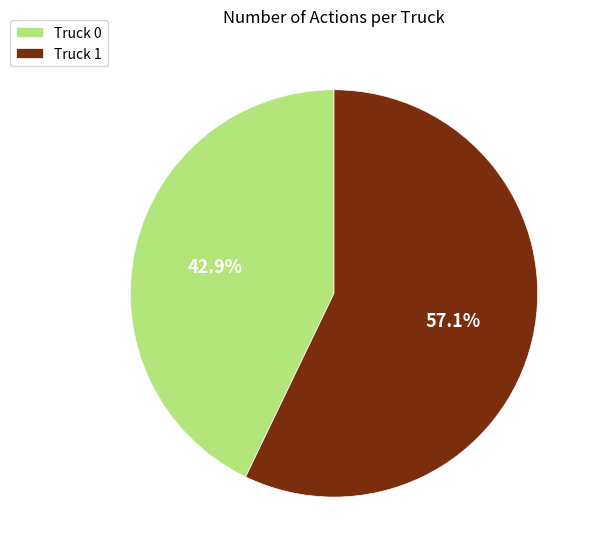

The Truck 0 slice represents 32% of the pie. True or false?

False